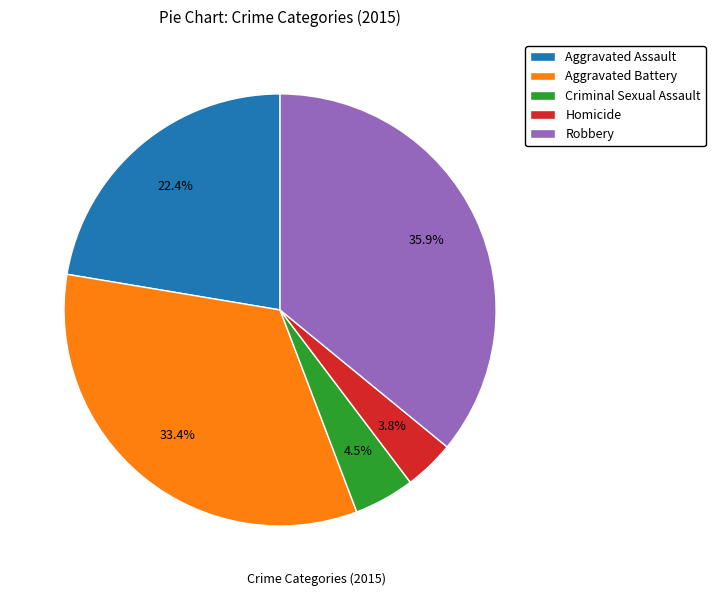

How many slices are in this pie chart?

5